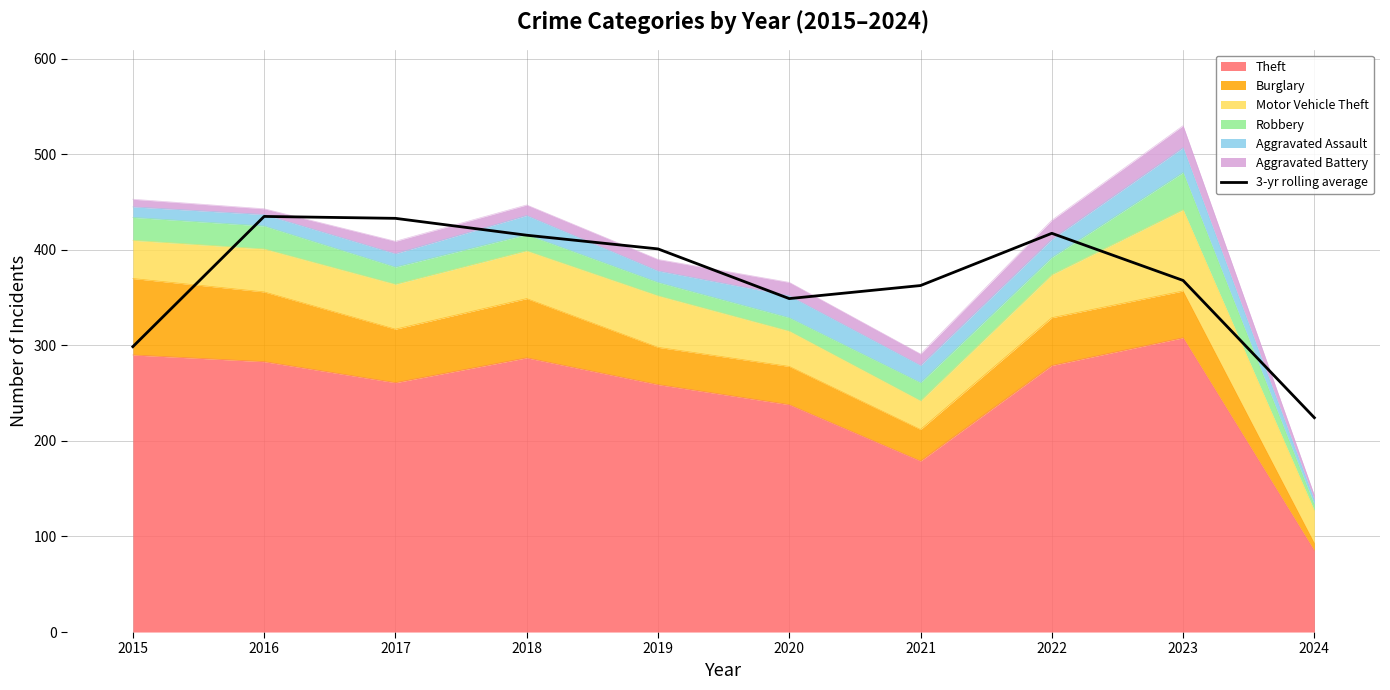

What is the value of the 9th point from the left?

368.0